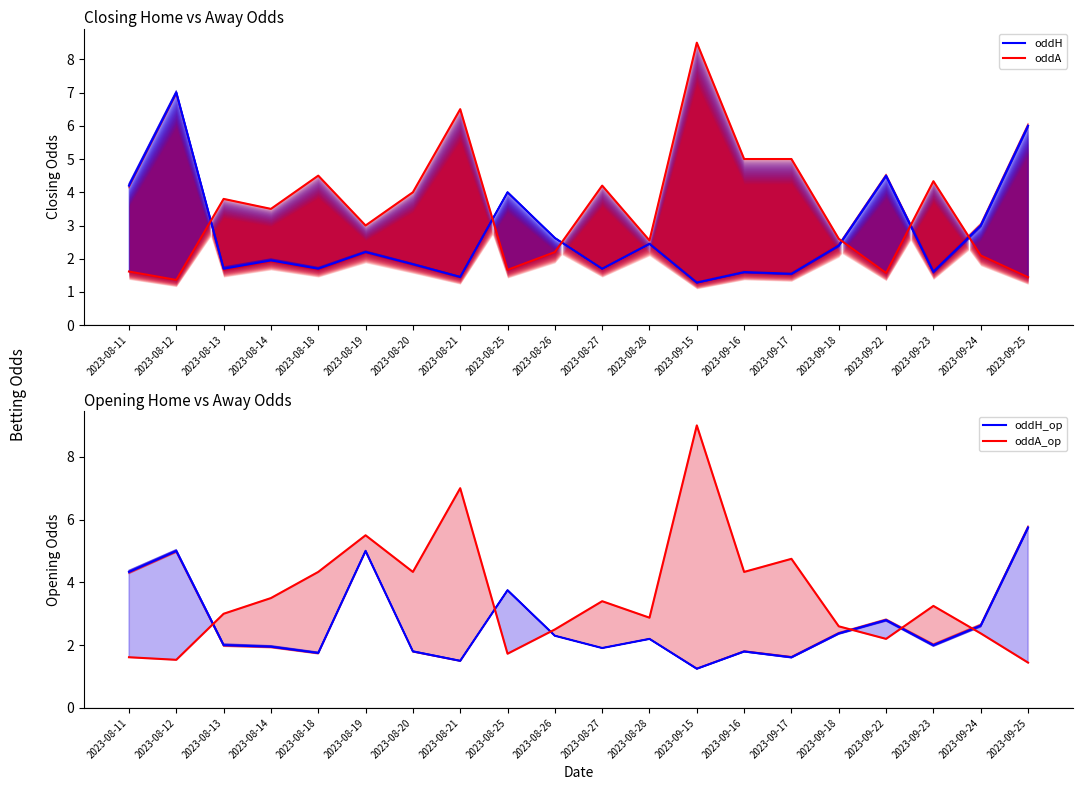

List the series in order of their peak value, highest first.

oddA_op, oddA, oddH, oddH_op